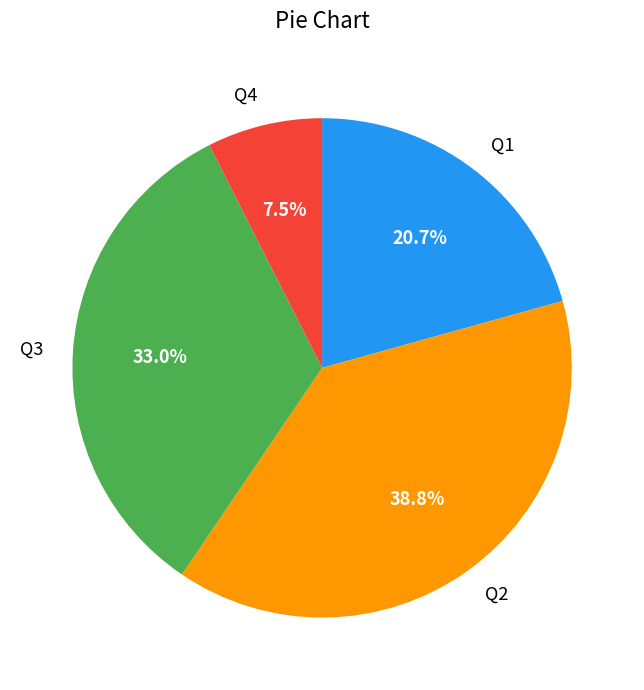

To the nearest percent, what is the difference between the Q1 and Q3 slice percentages?

12%